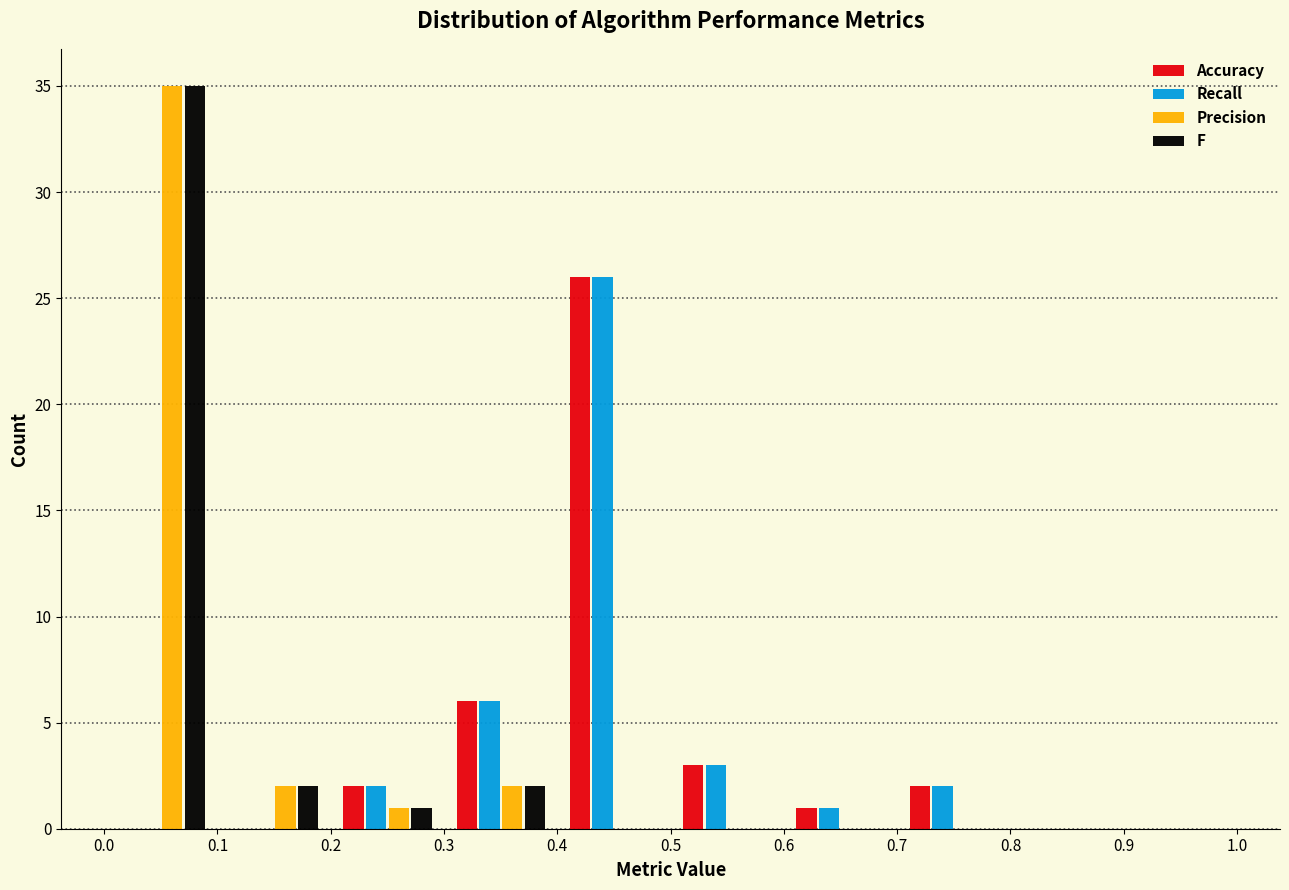

Reading left to right, transcribe this chart: for each range on the x-axis, give the height of each series' bar. The values are not printed on the chart, so give them approximately, as read against the axis.

0.0 to 0.1: Accuracy=0	Recall=0	Precision=35	F=35
0.1 to 0.2: Accuracy=0	Recall=0	Precision=2	F=2
0.2 to 0.3: Accuracy=2	Recall=2	Precision=1	F=1
0.3 to 0.4: Accuracy=6	Recall=6	Precision=2	F=2
0.4 to 0.5: Accuracy=26	Recall=26	Precision=0	F=0
0.5 to 0.6: Accuracy=3	Recall=3	Precision=0	F=0
0.6 to 0.7: Accuracy=1	Recall=1	Precision=0	F=0
0.7 to 0.8: Accuracy=2	Recall=2	Precision=0	F=0
0.8 to 0.9: Accuracy=0	Recall=0	Precision=0	F=0
0.9 to 1.0: Accuracy=0	Recall=0	Precision=0	F=0